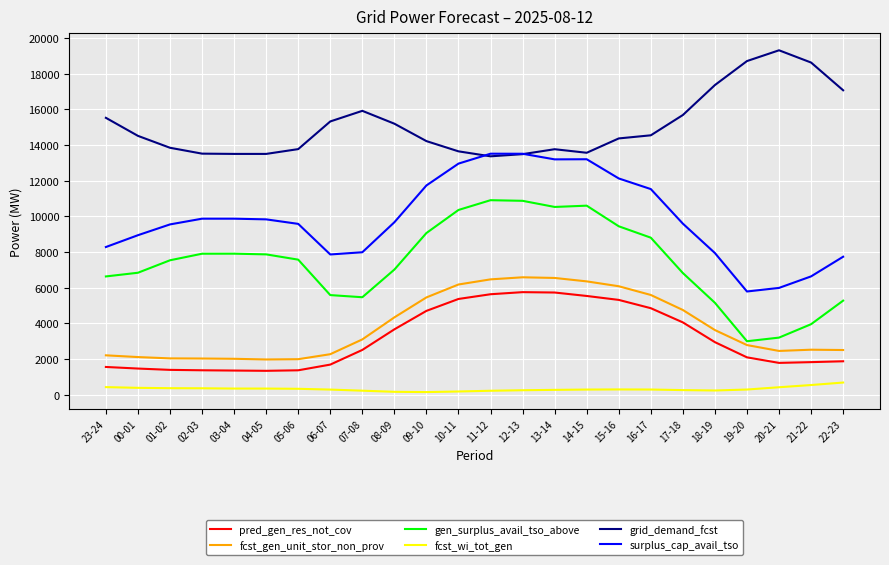

Between 11-12 and 19-20, which series saw the biggest shift?

gen_surplus_avail_tso_above